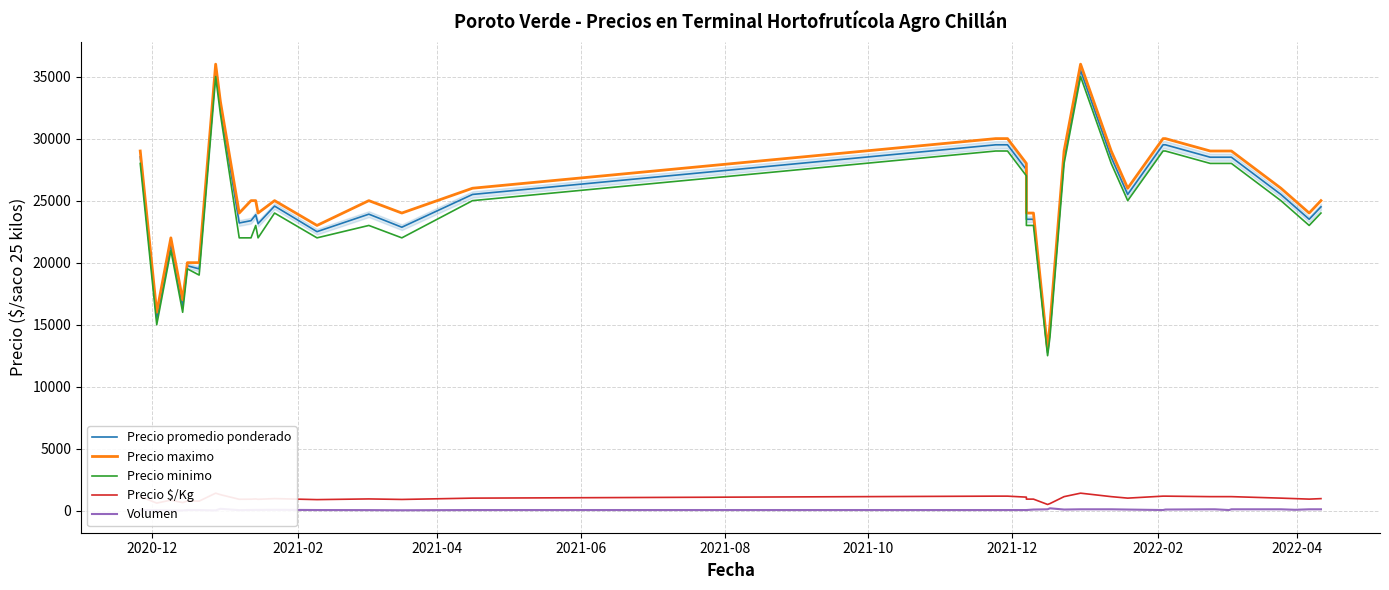

What is the sum of all Precio minimo values?

978000